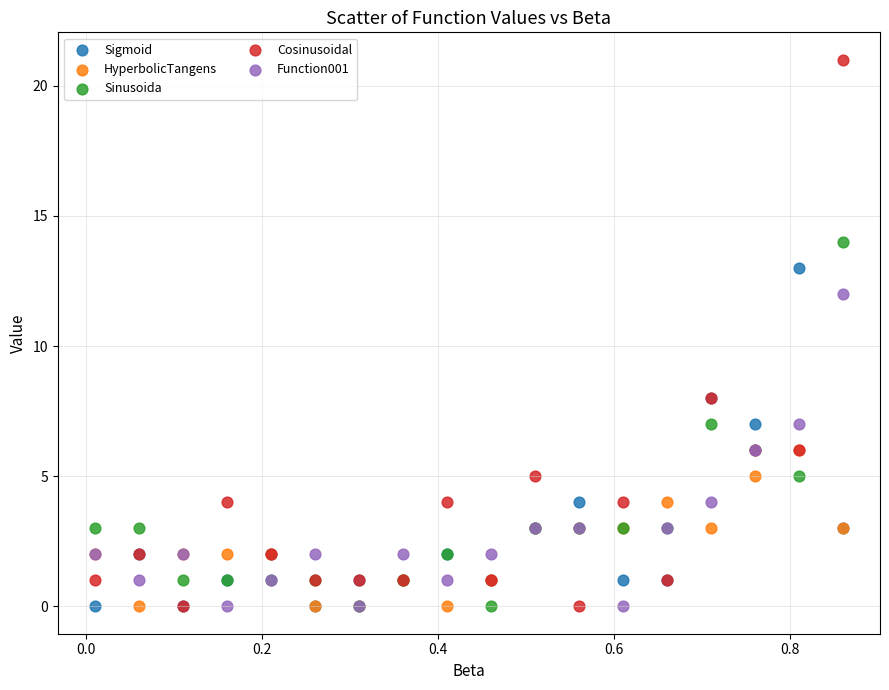

What are all the series names shown in the legend?

Sigmoid, HyperbolicTangens, Sinusoida, Cosinusoidal, Function001